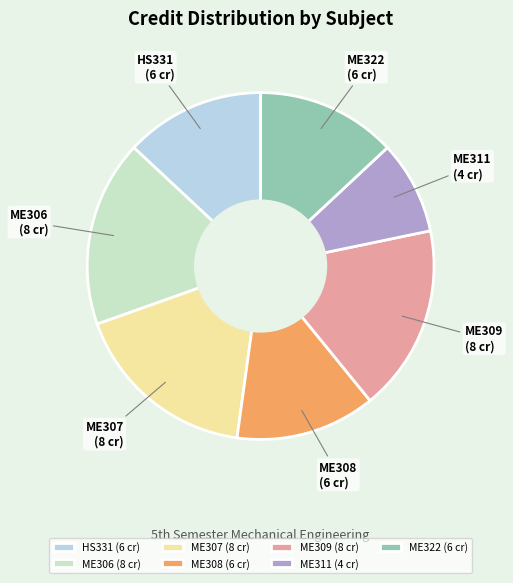

Approximately how many times larger is the value at HS331 (6 cr) compared to ME308 (6 cr)?

1.0